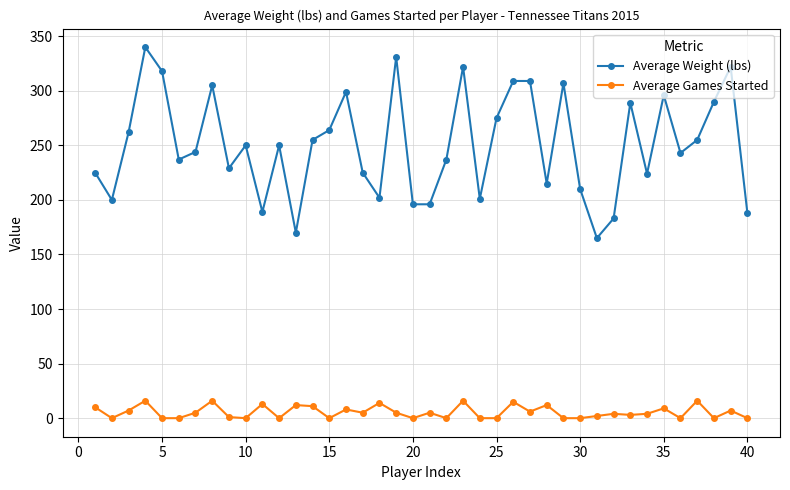

Which series has the largest range (max minus min)?

Average Weight (lbs)